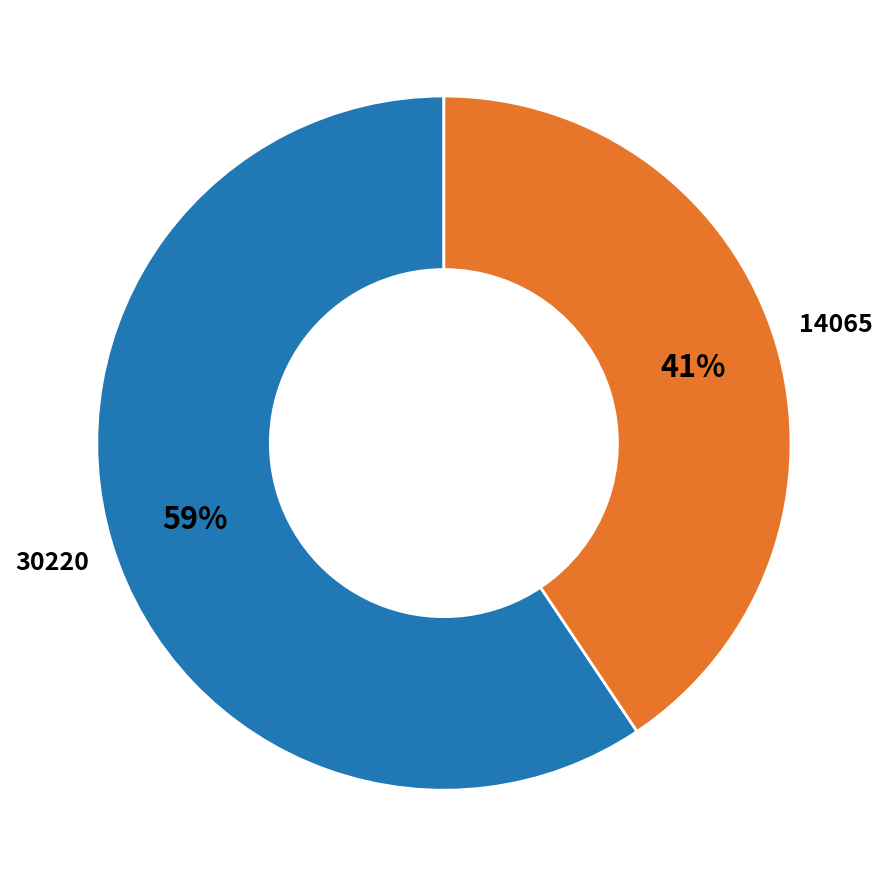

Count the number of slices in the pie.

2